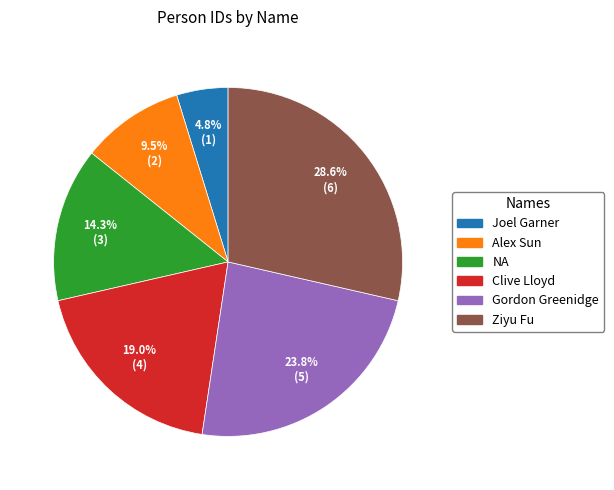

What is the smallest slice in the pie chart?

Joel Garner